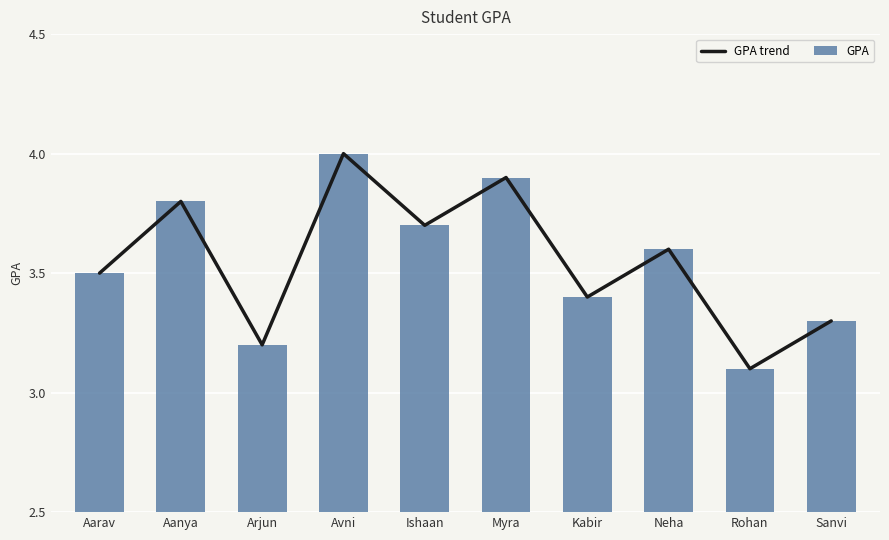

What is the total value across all series at Aarav?

7.0